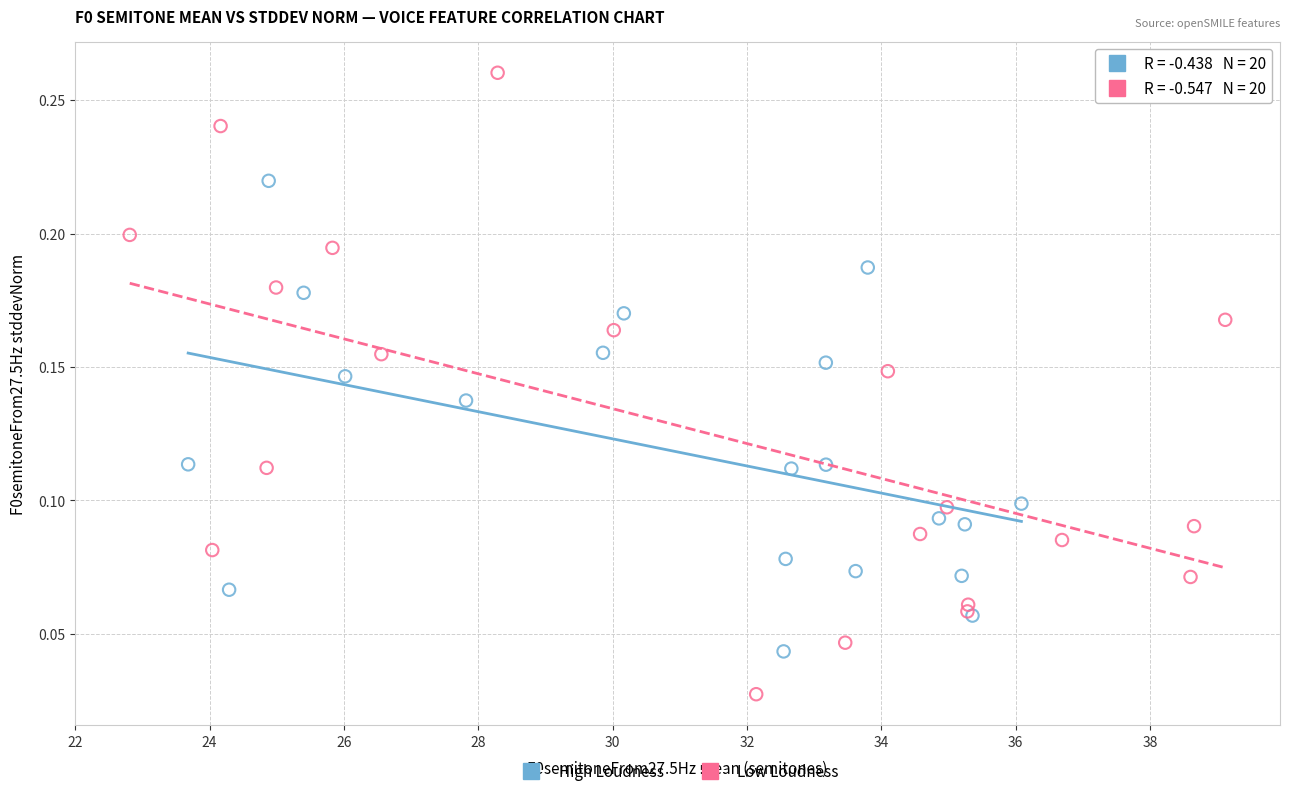

What are all the series names shown in the legend?

High Loudness, Low Loudness